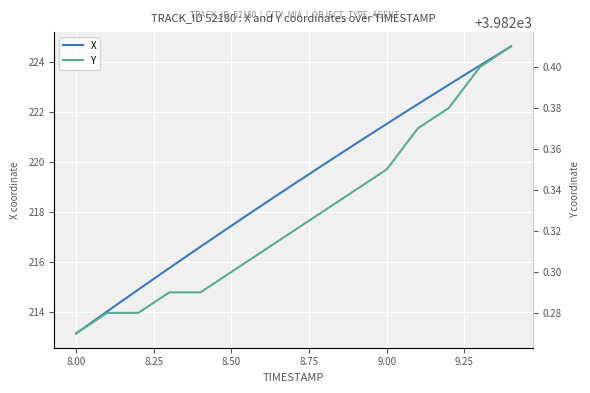

How many lines are shown in the chart?

2